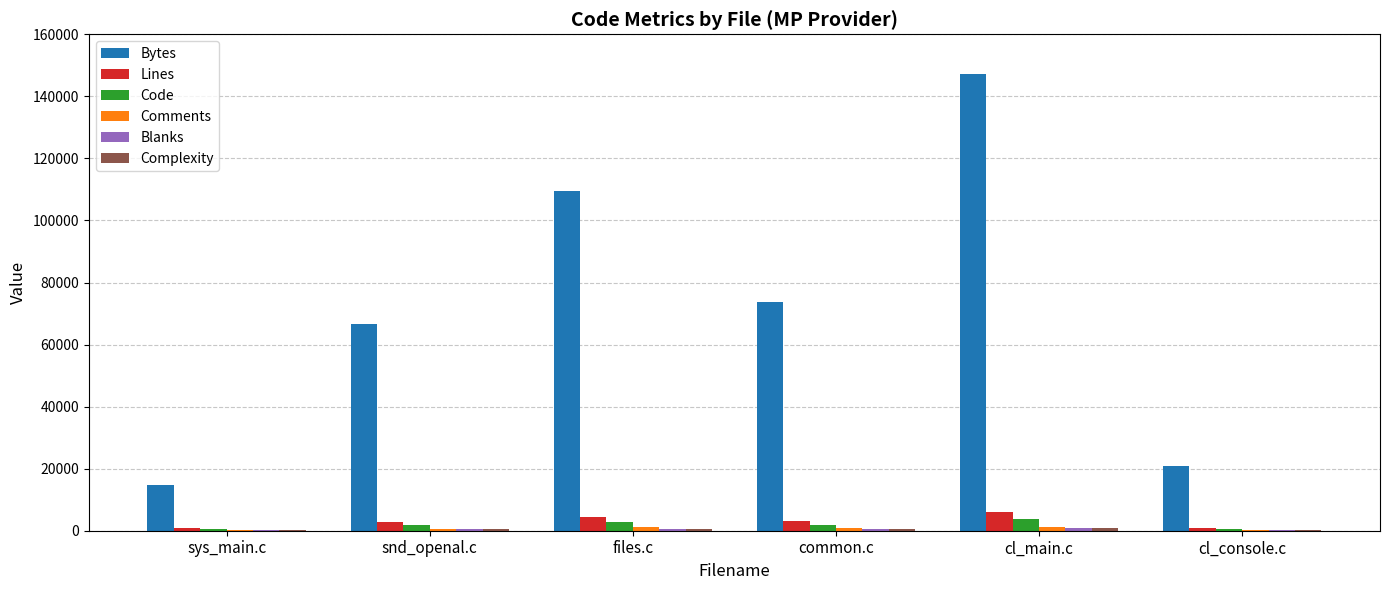

At which category does the chart reach its peak across all series?

cl_main.c